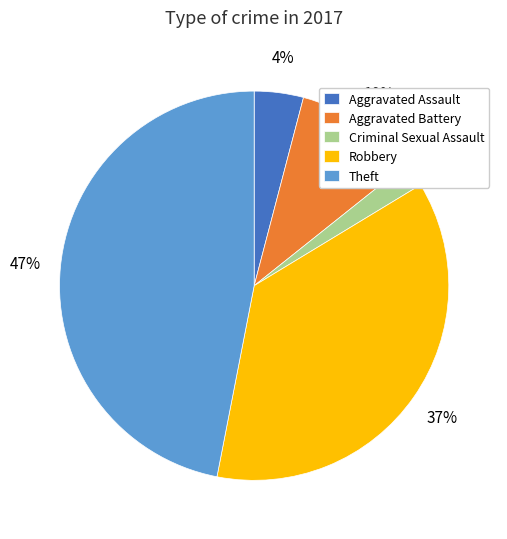

Which category has the biggest portion of the pie?

Theft